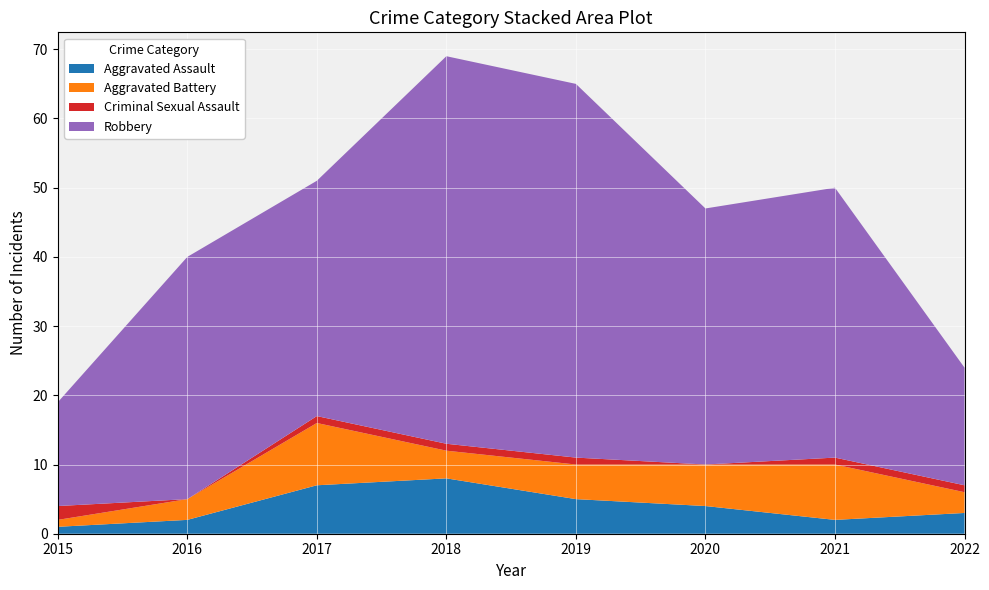

Reading right to left, transcribe all the data shown in this chart.

Aggravated Assault: 3	2	4	5	8	7	2	1
Aggravated Battery: 3	8	6	5	4	9	3	1
Criminal Sexual Assault: 1	1	0	1	1	1	0	2
Robbery: 17	39	37	54	56	34	35	15